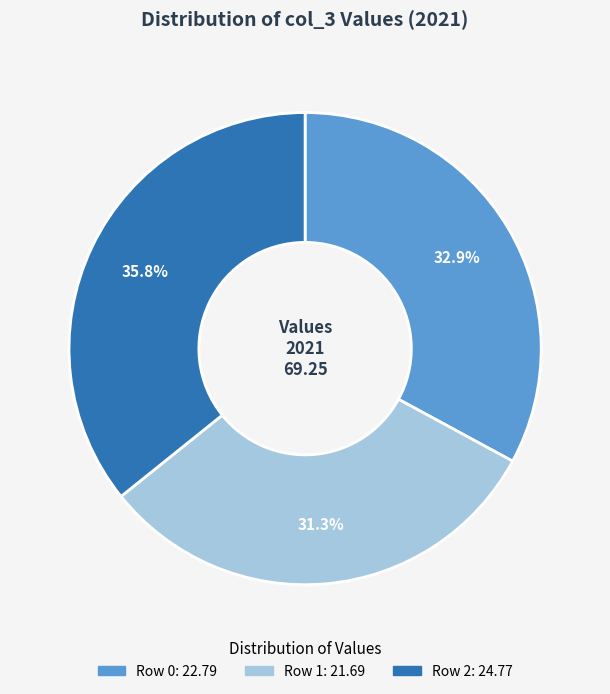

To the nearest percent, what percentage of the pie is Row 0?

33%